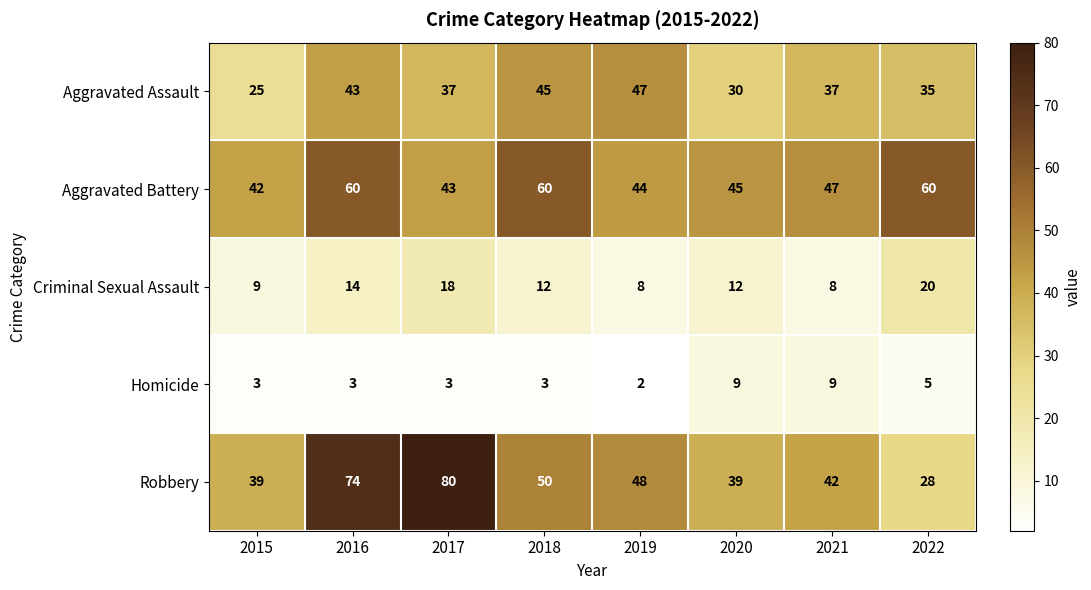

How many series are shown in this chart?

5